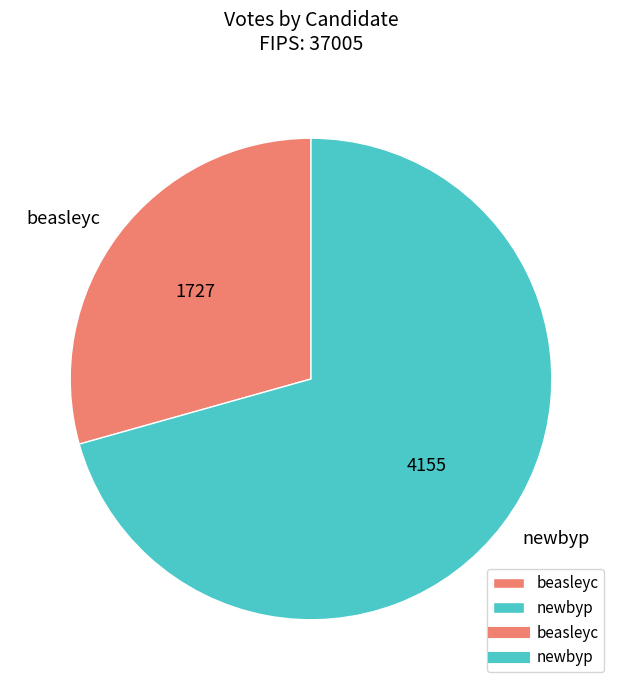

Rank the categories by value from highest to lowest.

newbyp, beasleyc